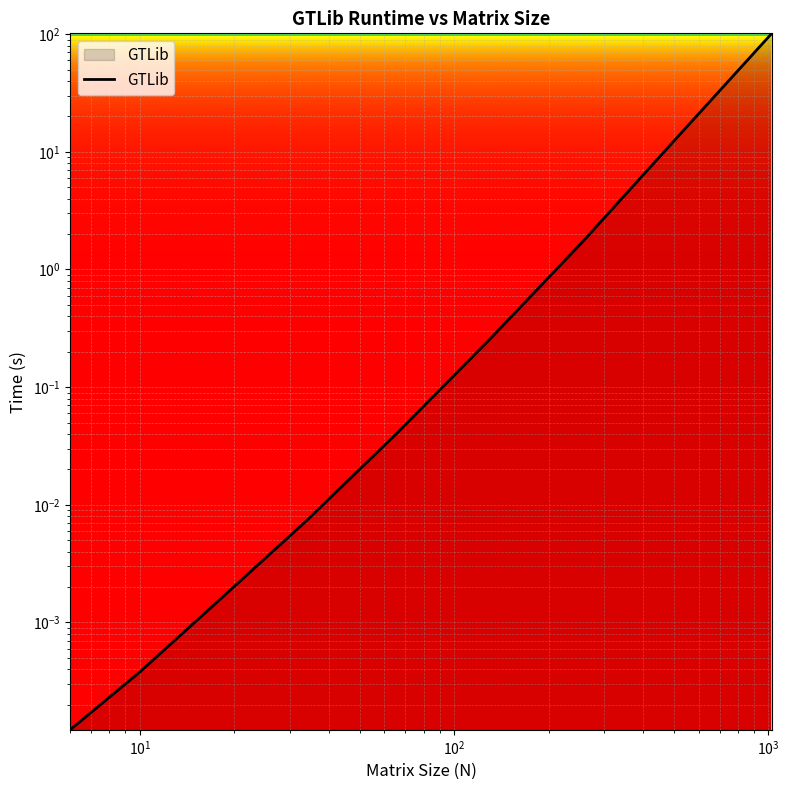

The chart shows a value of 0.0 at $\mathdefault{10^{0}}$. True or false?

False